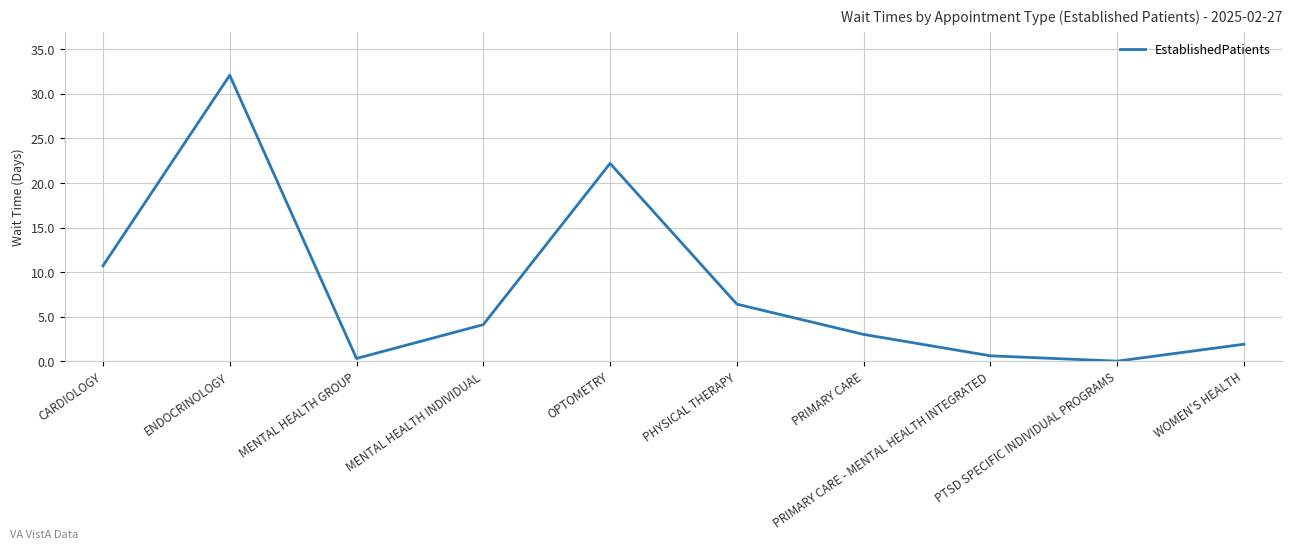

Reading left to right, transcribe all the data shown in this chart.

CARDIOLOGY=10.7	ENDOCRINOLOGY=32.1	MENTAL HEALTH GROUP=0.3	MENTAL HEALTH INDIVIDUAL=4.1	OPTOMETRY=22.2	PHYSICAL THERAPY=6.4	PRIMARY CARE=3.0	PRIMARY CARE - MENTAL HEALTH INTEGRATED=0.6	PTSD SPECIFIC INDIVIDUAL PROGRAMS=0.0	WOMEN'S HEALTH=1.9